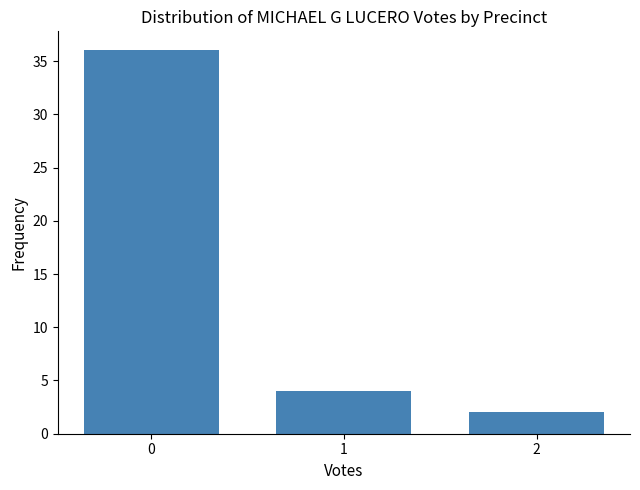

Reading left to right, list all the values displayed in this chart.

36	4	2